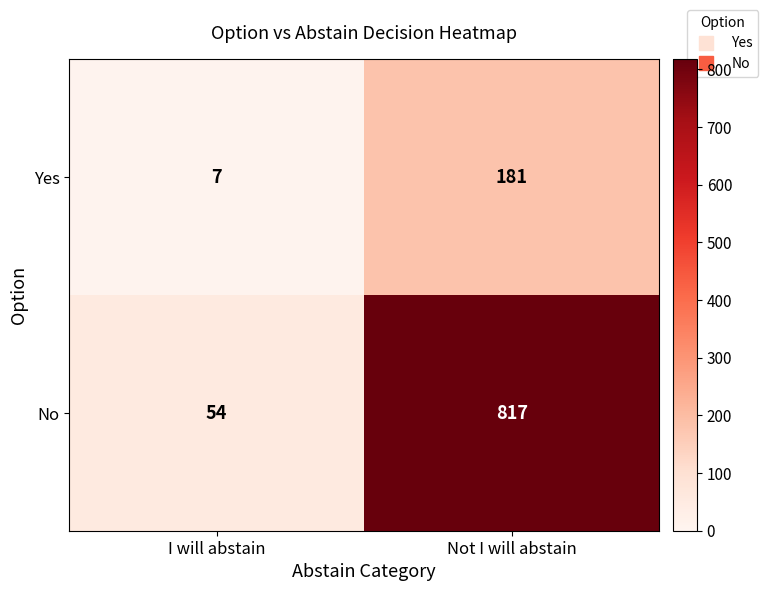

Between I will abstain and Not I will abstain, which series saw the biggest shift?

No